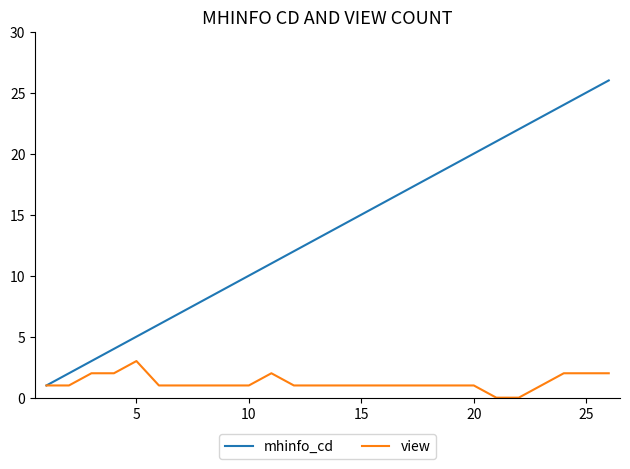

Rank the series by their maximum value, from highest to lowest.

mhinfo_cd, view